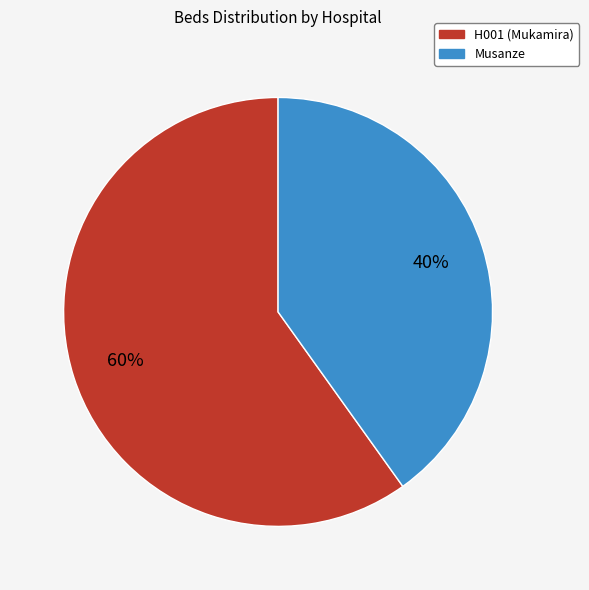

To the nearest percent, what is the difference between the H001 (Mukamira) and Musanze slice percentages?

20%